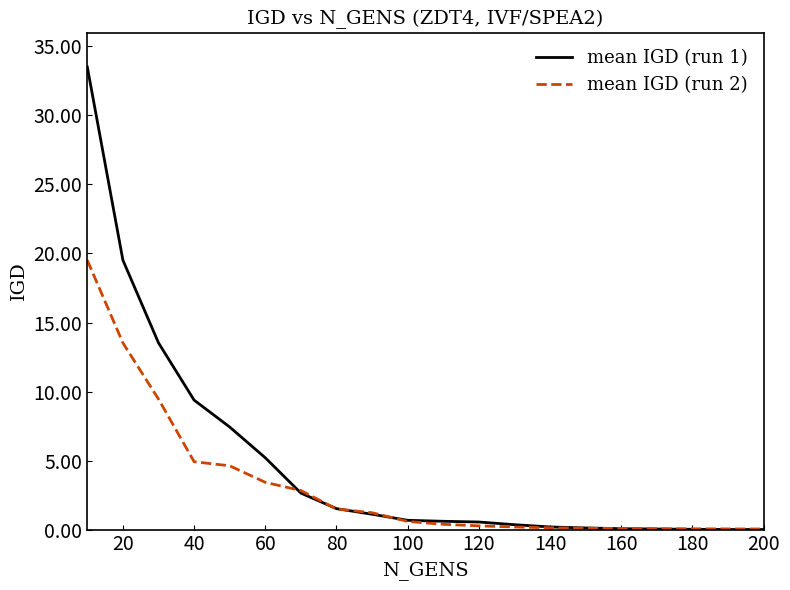

What is the maximum value shown in the chart?

33.5